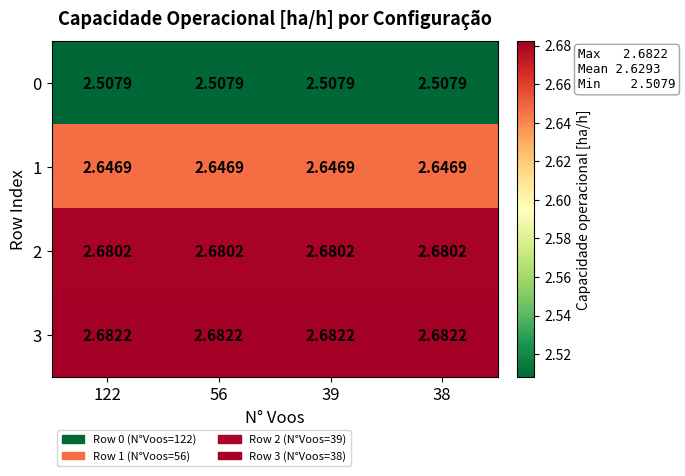

Is the value of 0 at 38 greater than the value of 3 at 38?

No